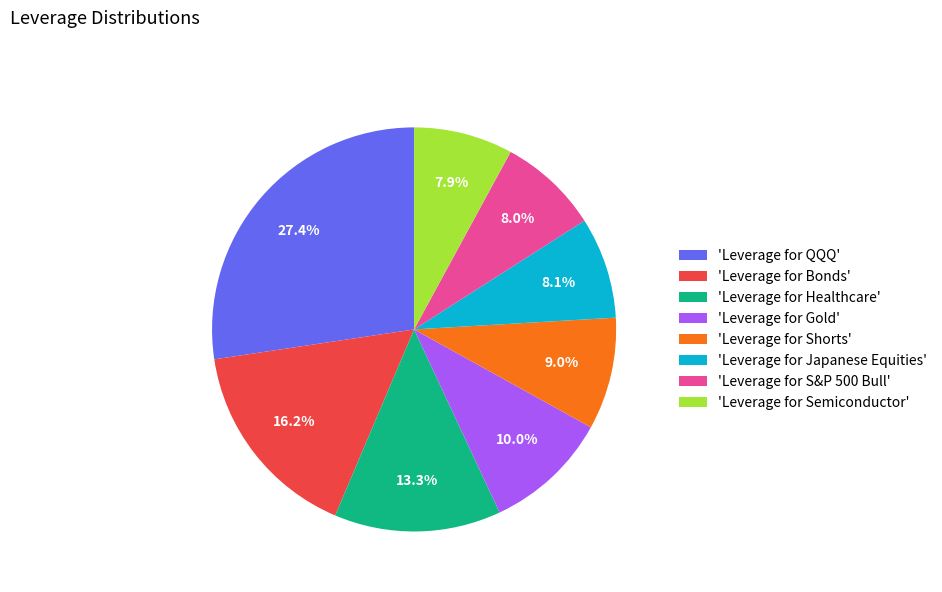

What is the largest slice in the pie chart?

'Leverage for QQQ'